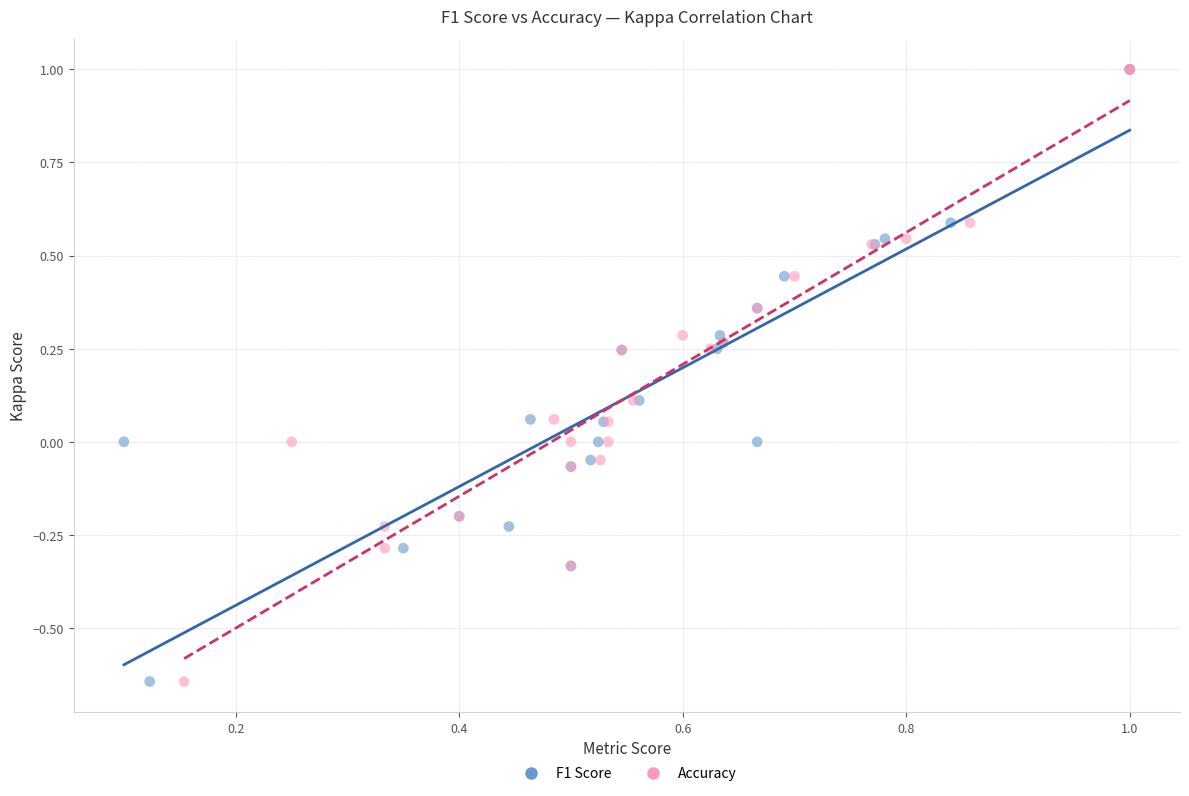

What are all the series names shown in the legend?

F1 Score, Accuracy